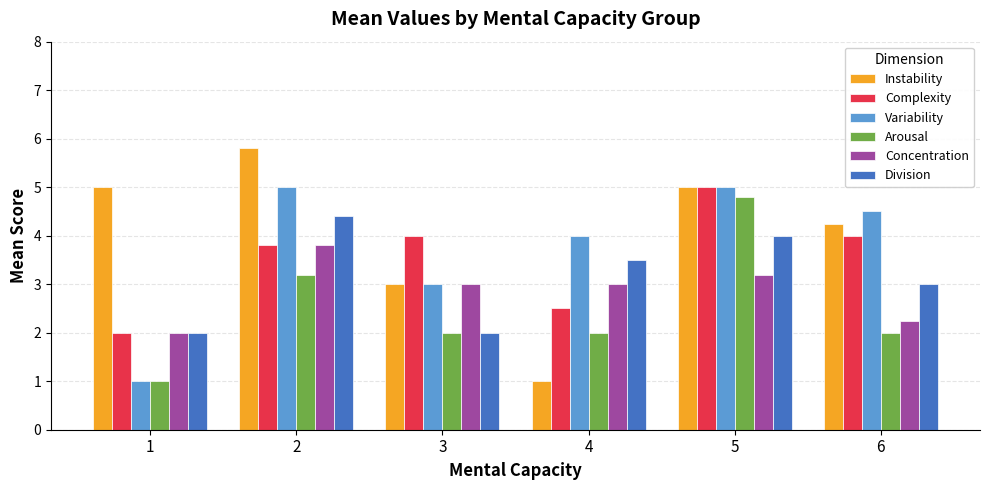

What is the value of the Complexity bar at the 6th from the left?

4.0